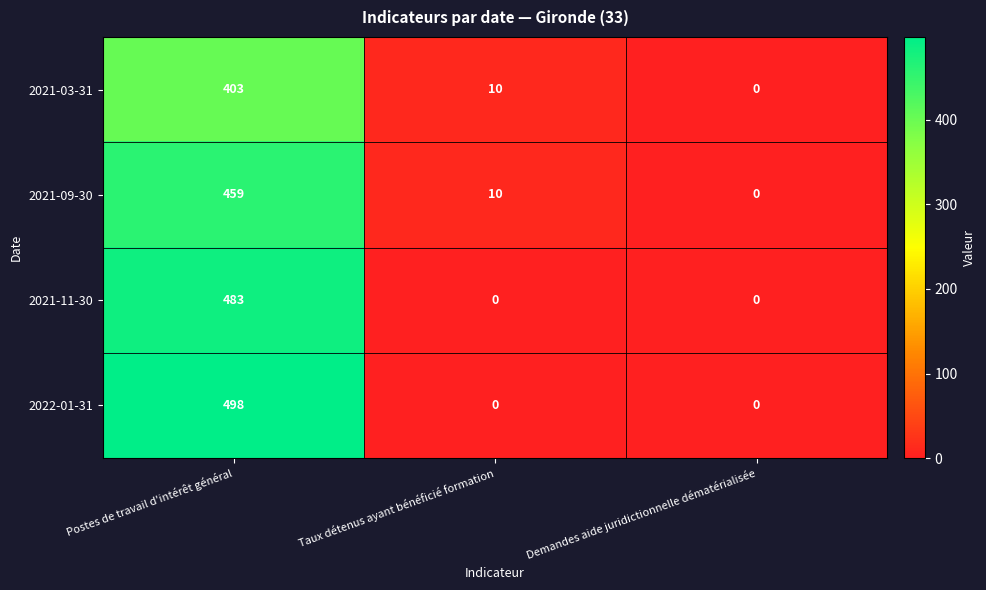

List the series in order of their overall mean, highest first.

2022-01-31, 2021-11-30, 2021-09-30, 2021-03-31